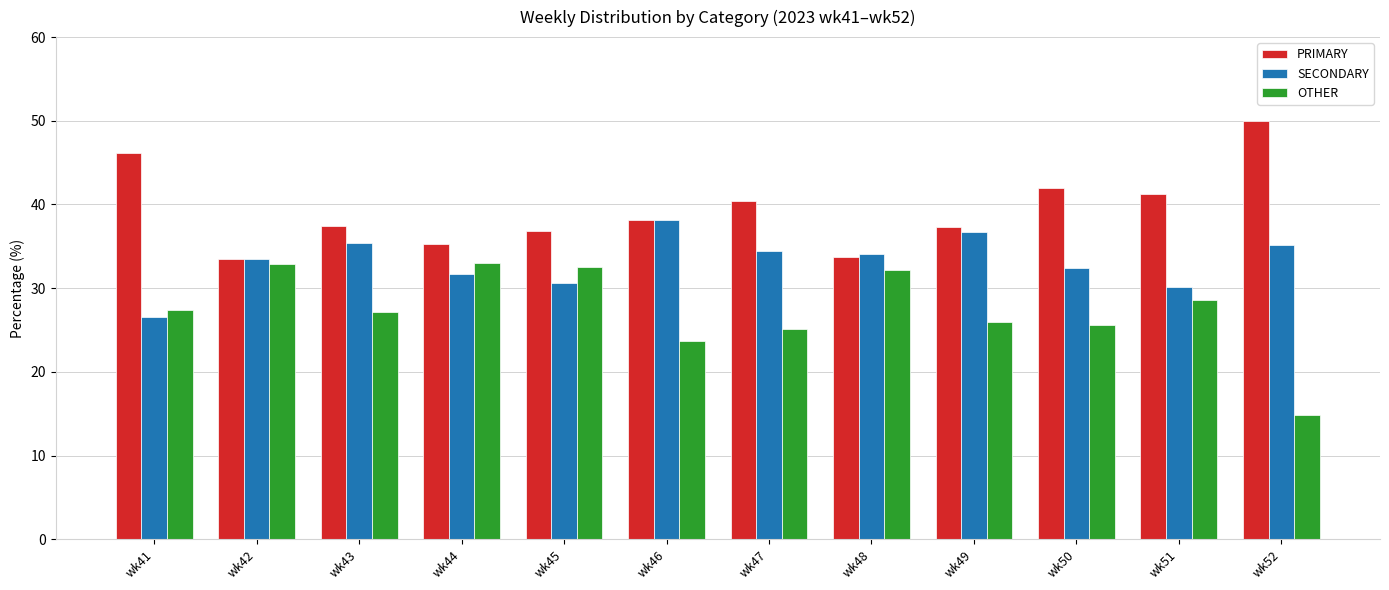

Rank the series by their average value, from highest to lowest.

PRIMARY, SECONDARY, OTHER